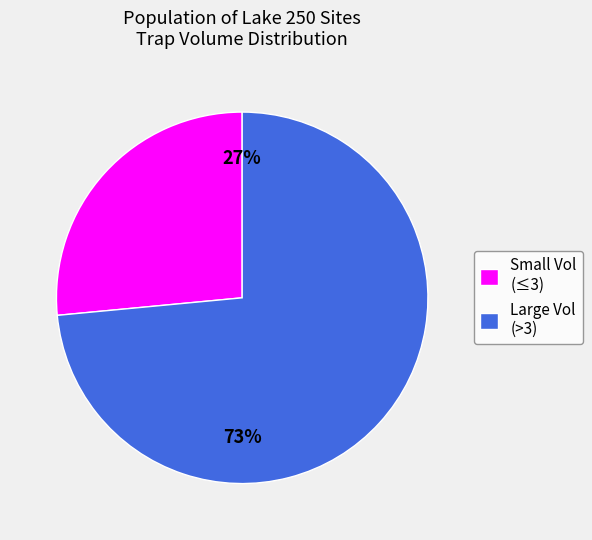

Which slice represents more than half of the pie?

Large Vol (>3)